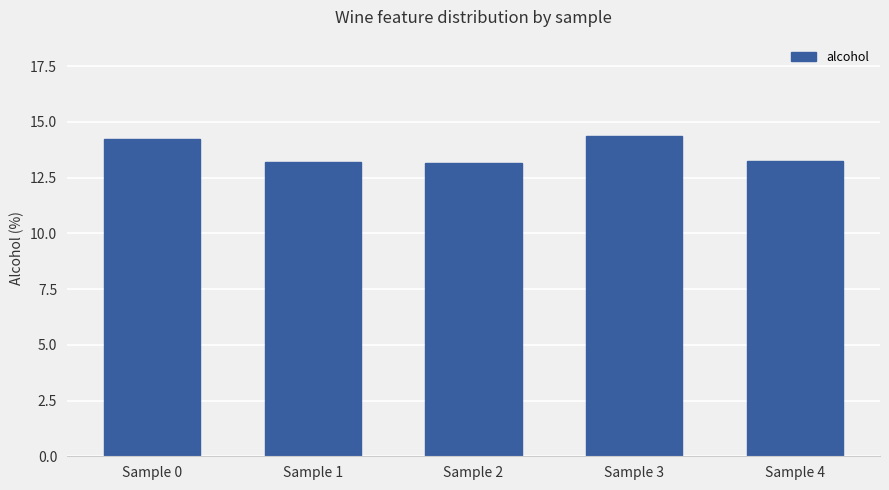

What is the smallest value displayed?

13.2